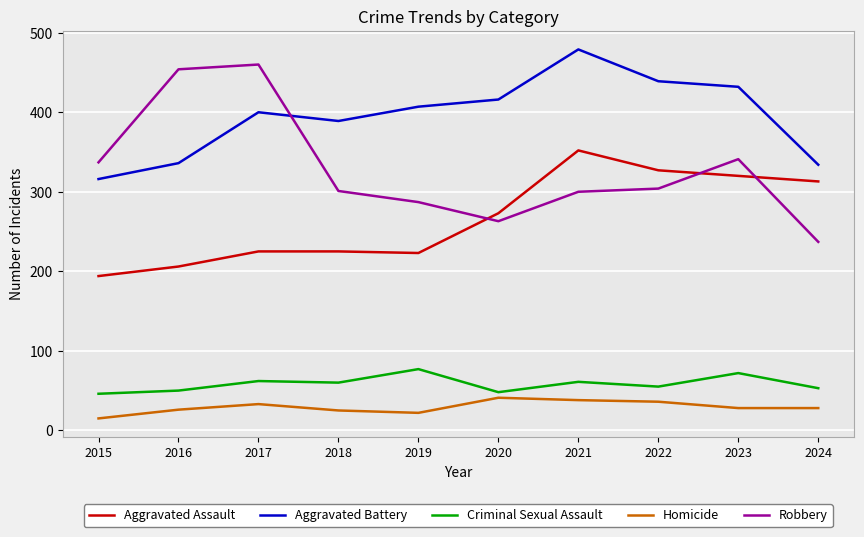

The Aggravated Battery series shows 479 at 2021. True or false?

True